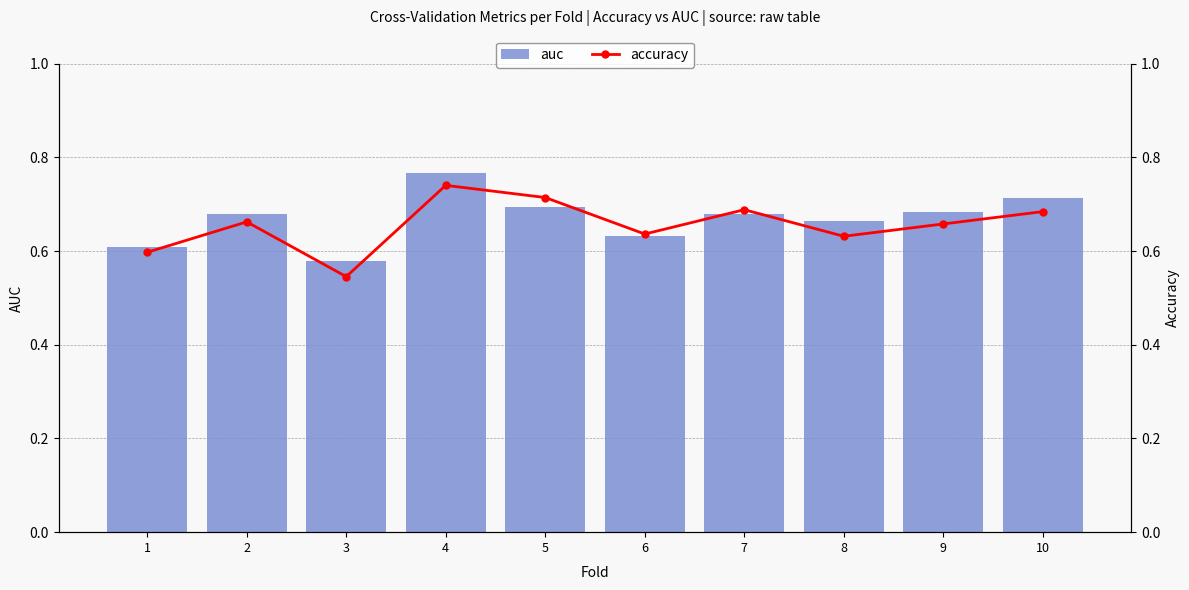

What value does the auc series have at 6?

0.6